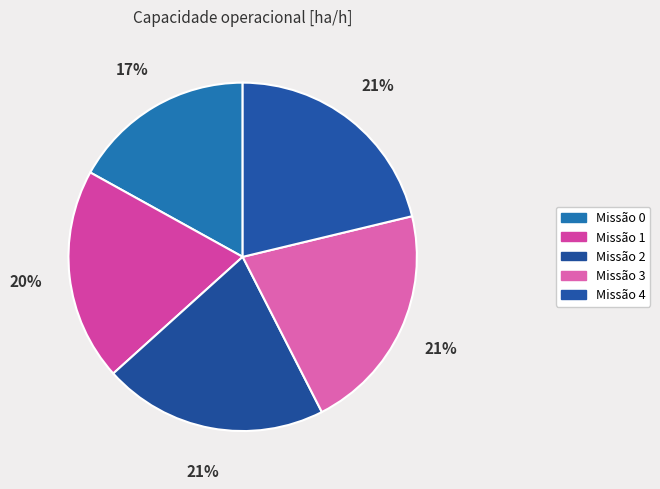

How many slices are in this pie chart?

5